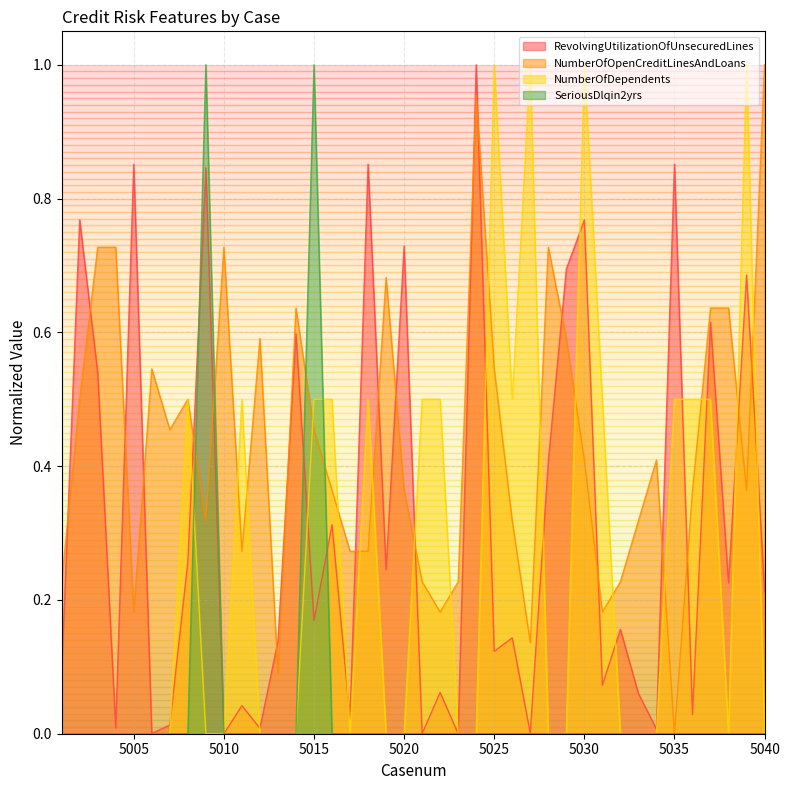

How many lines are shown in the chart?

4